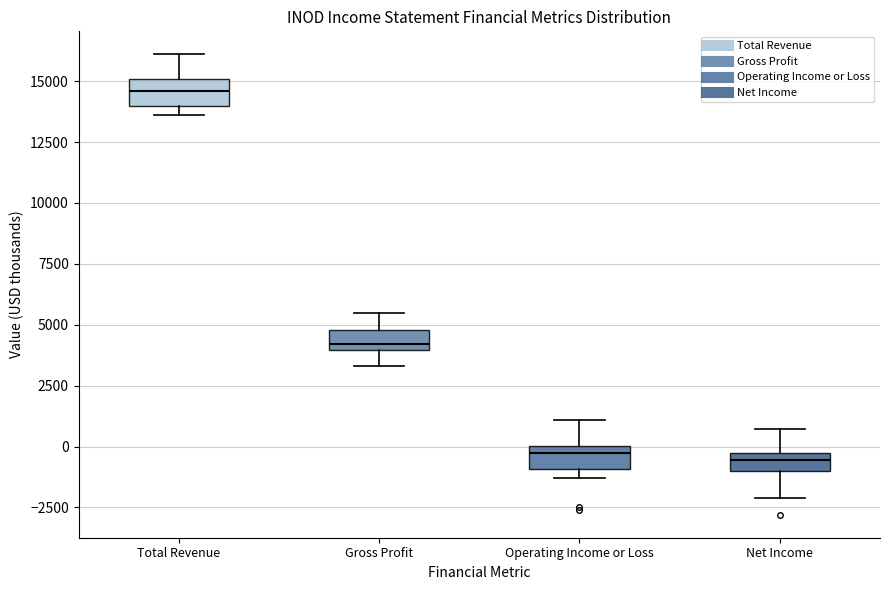

Where is the lower edge of the box for Operating Income or Loss on the y-axis? The values are not printed on the chart, so give them approximately, as read against the axis.

-1000